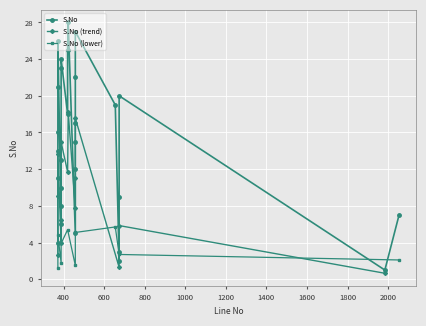

True or false: the data shows 28 at 423.

True